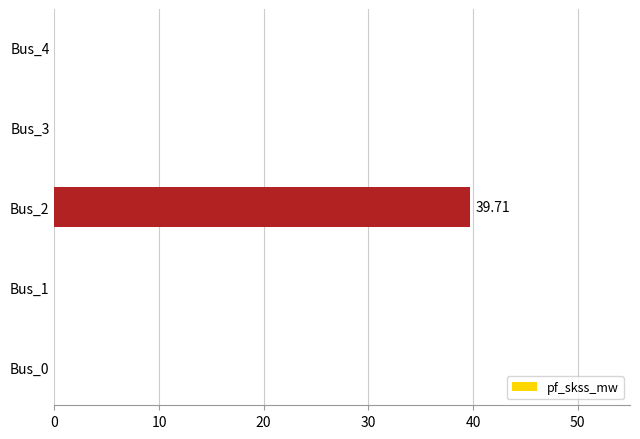

What is the average value?

7.9